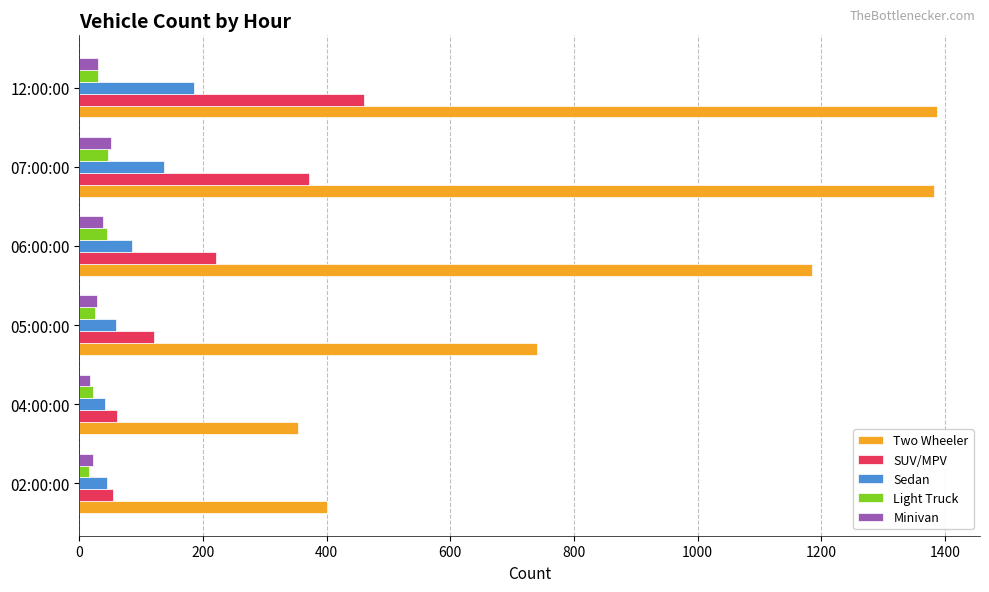

The Two Wheeler series shows 1382 at 07:00:00. True or false?

True